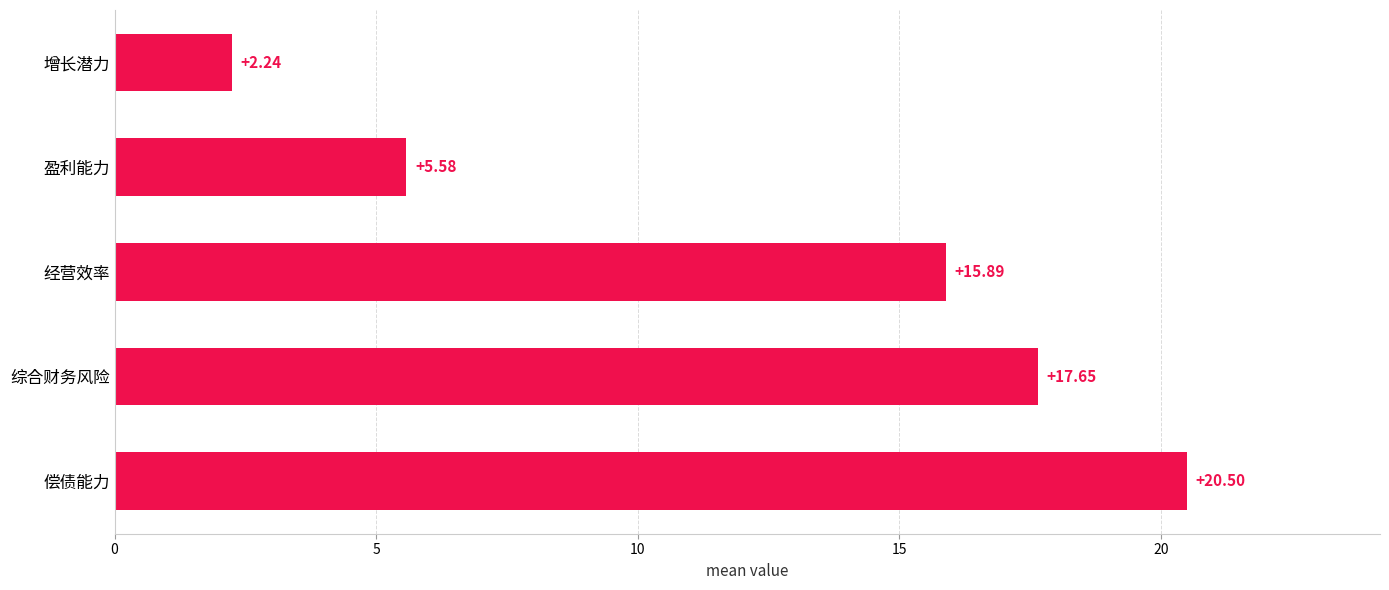

At which label is the value closest to 11?

经营效率